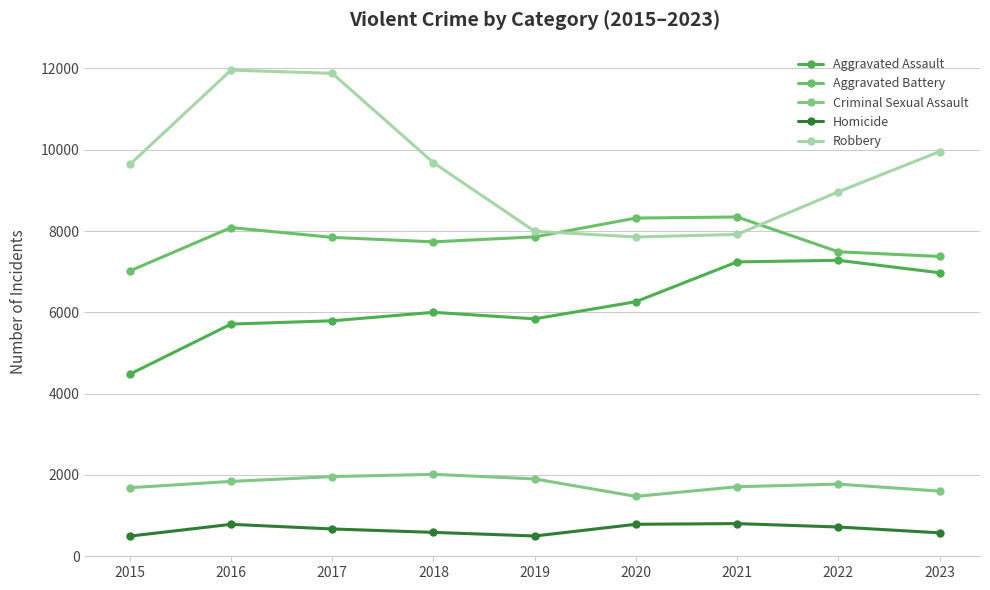

Where does the Criminal Sexual Assault series first go above 1775?

2016